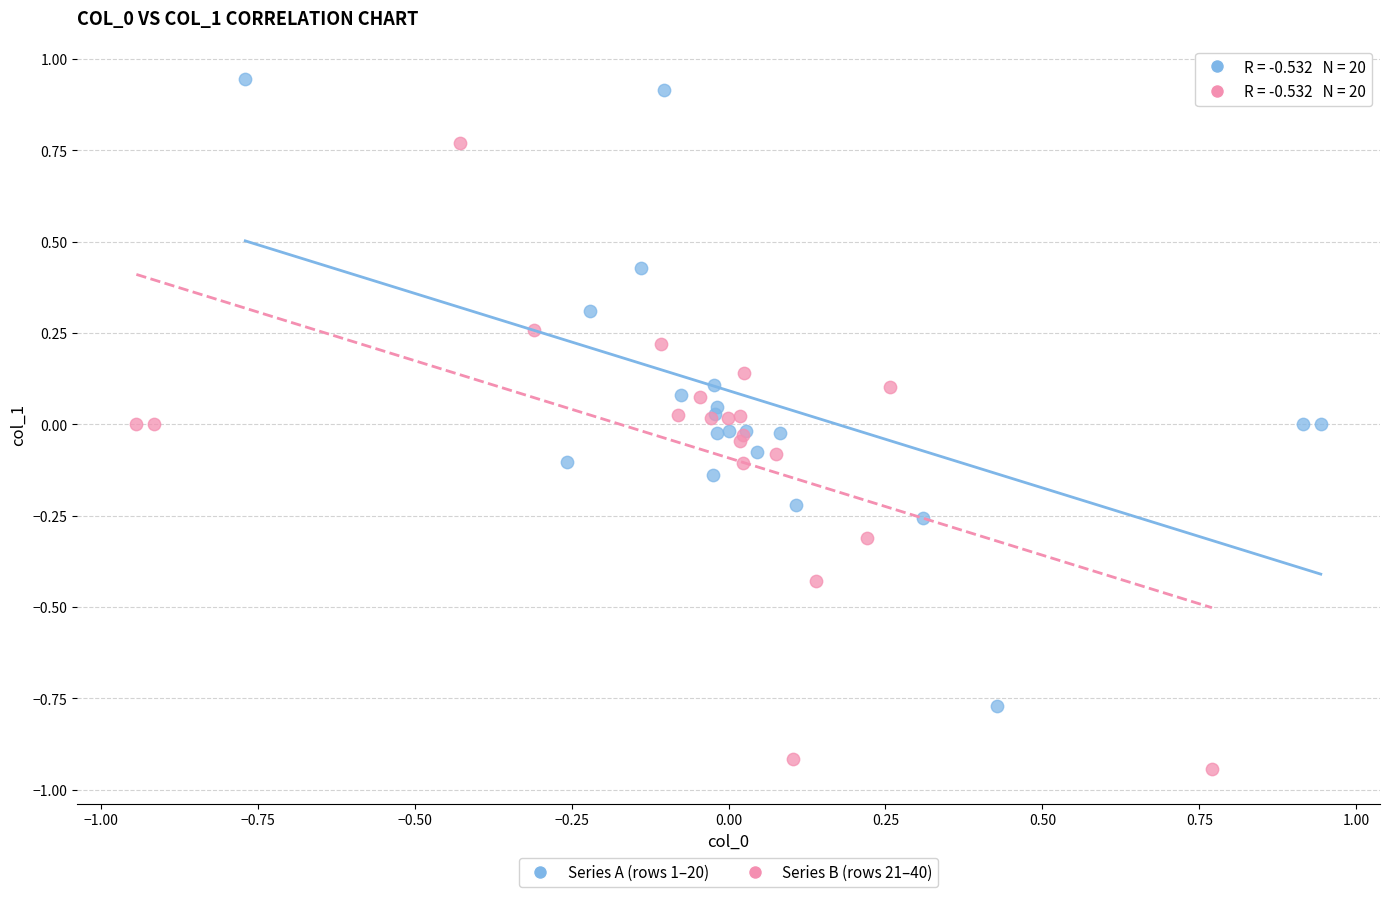

Which series contains the lowest Y value?

Series B (rows 21–40)